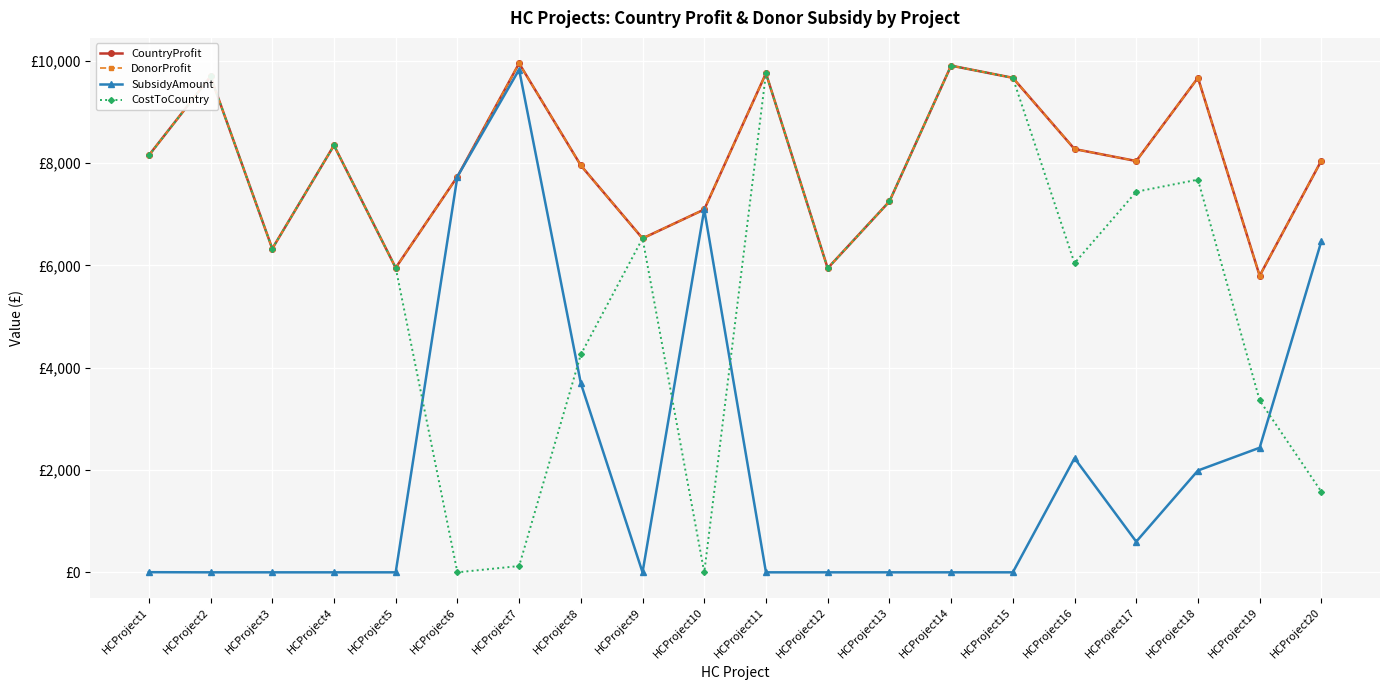

Between HCProject17 and HCProject18, which series saw the biggest shift?

CountryProfit